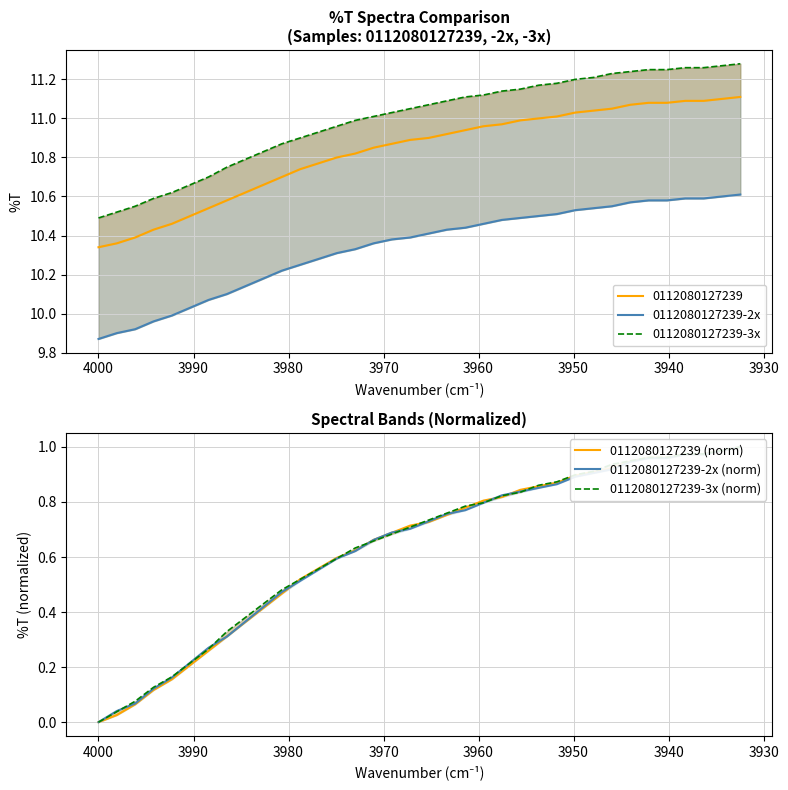

At how many categories does at least one series exceed 1?

36